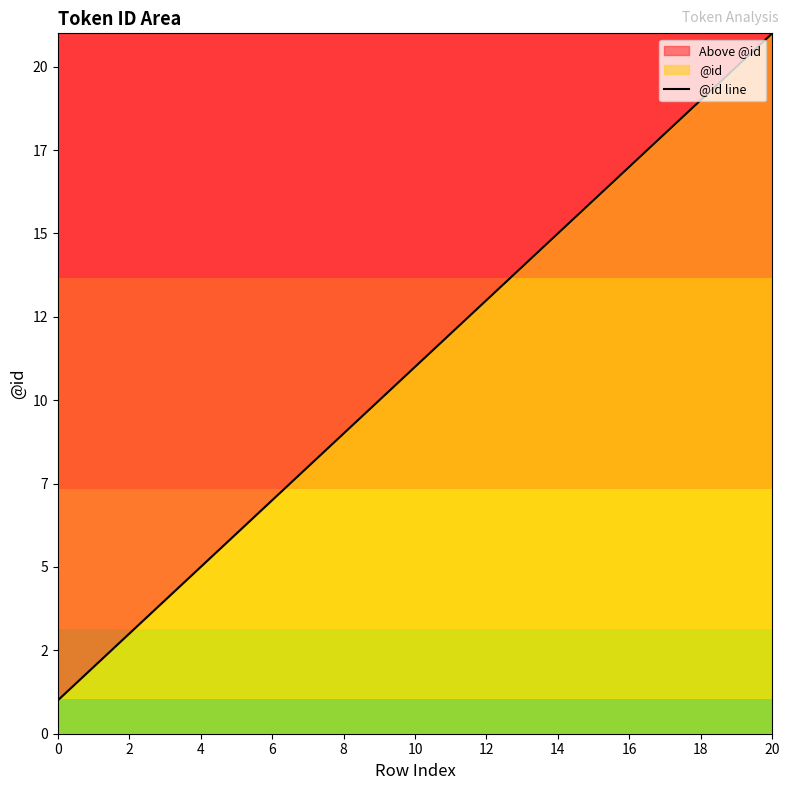

The value at 12 is 23. True or false?

False